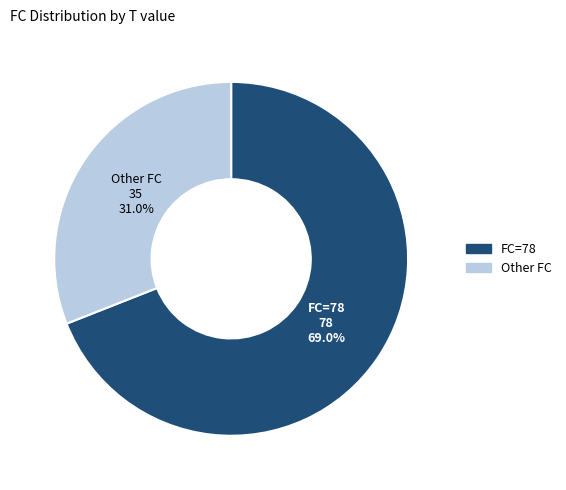

What is the majority slice?

FC=78